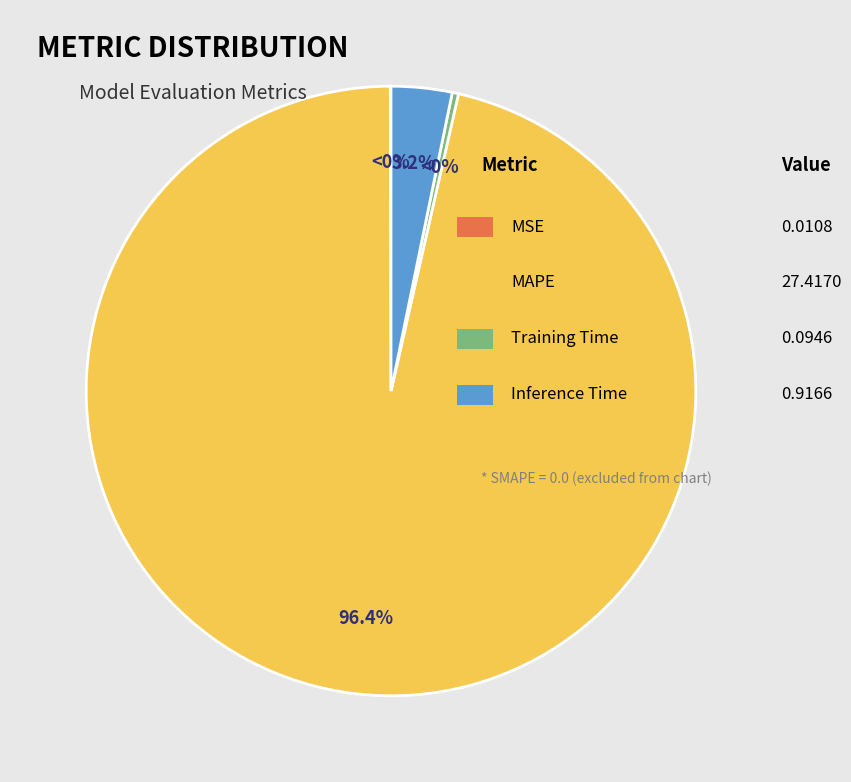

Is there any slice that represents more than half of the pie?

Yes